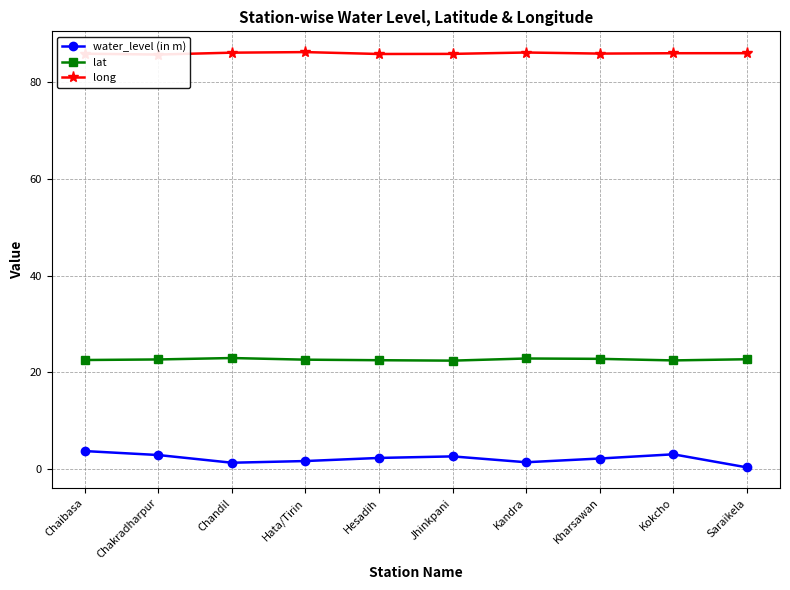

At which category is the sum across all series the highest?

Chaibasa